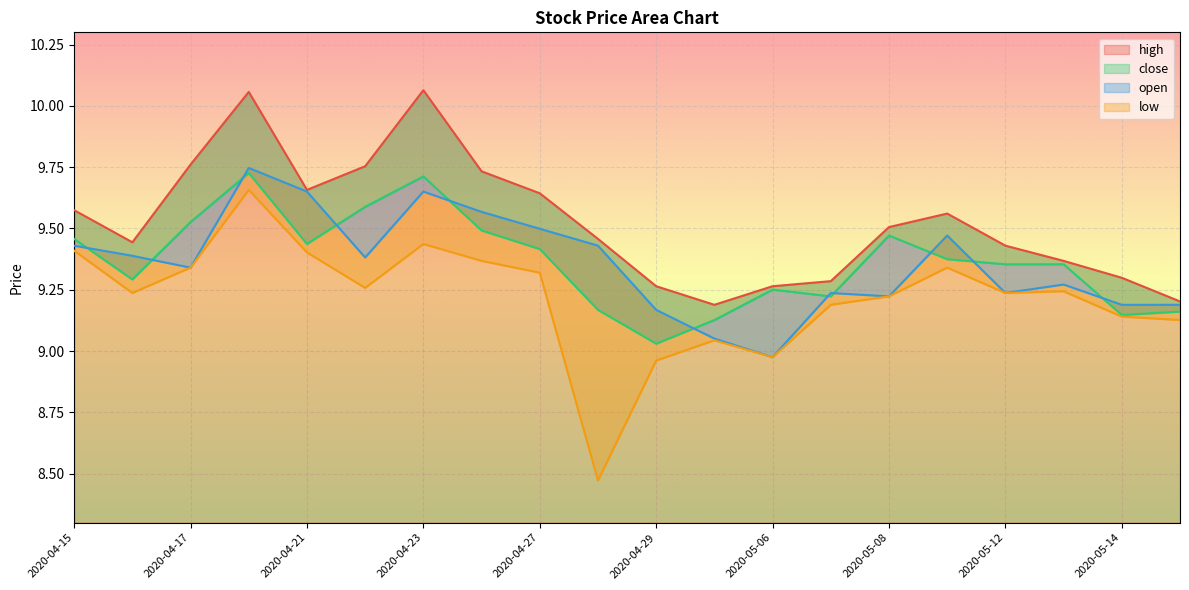

What is the difference between the maximum and minimum values in the close series?

0.7